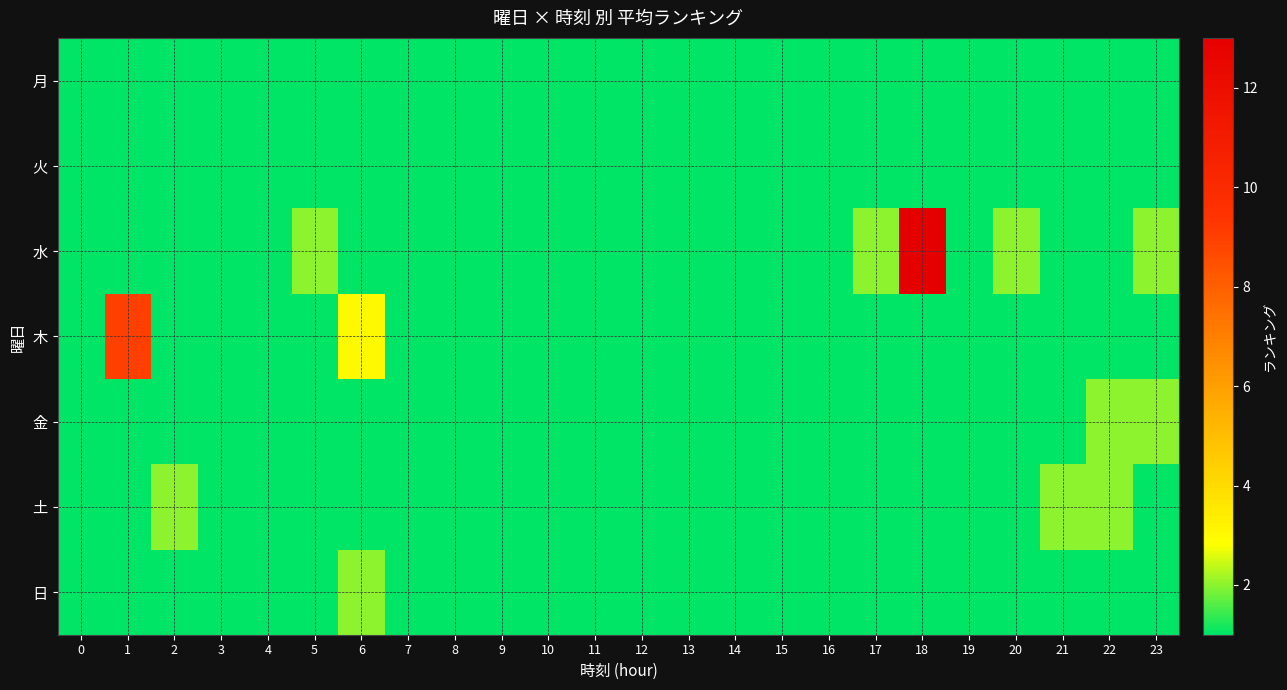

What is the total value across all series at 17?

8